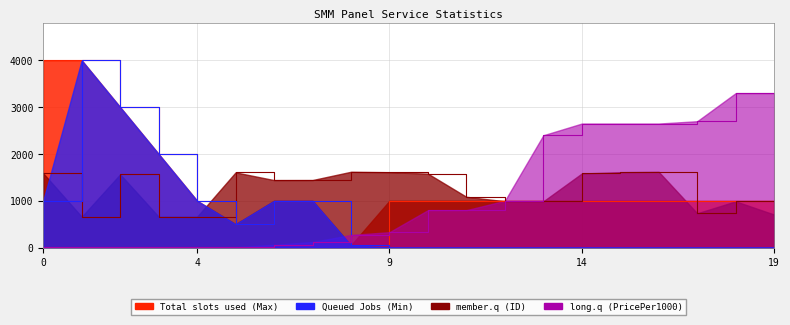

What is the difference between the second highest and second lowest values in the member.q (ID) series?

959.0